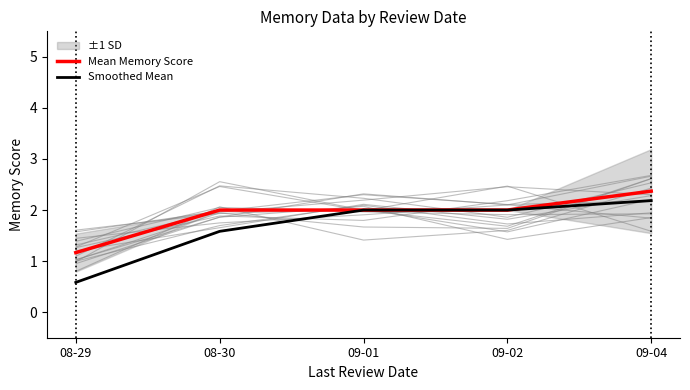

Rank the categories by Smoothed Mean value from lowest to highest.

08-29, 08-30, 09-01, 09-02, 09-04